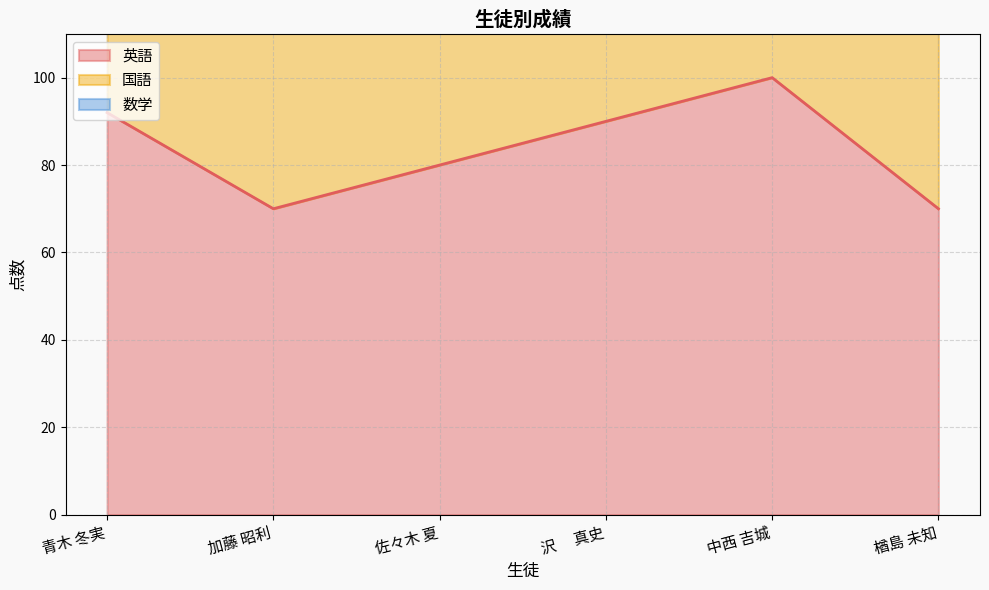

What is the average value of the 数学 series?

238